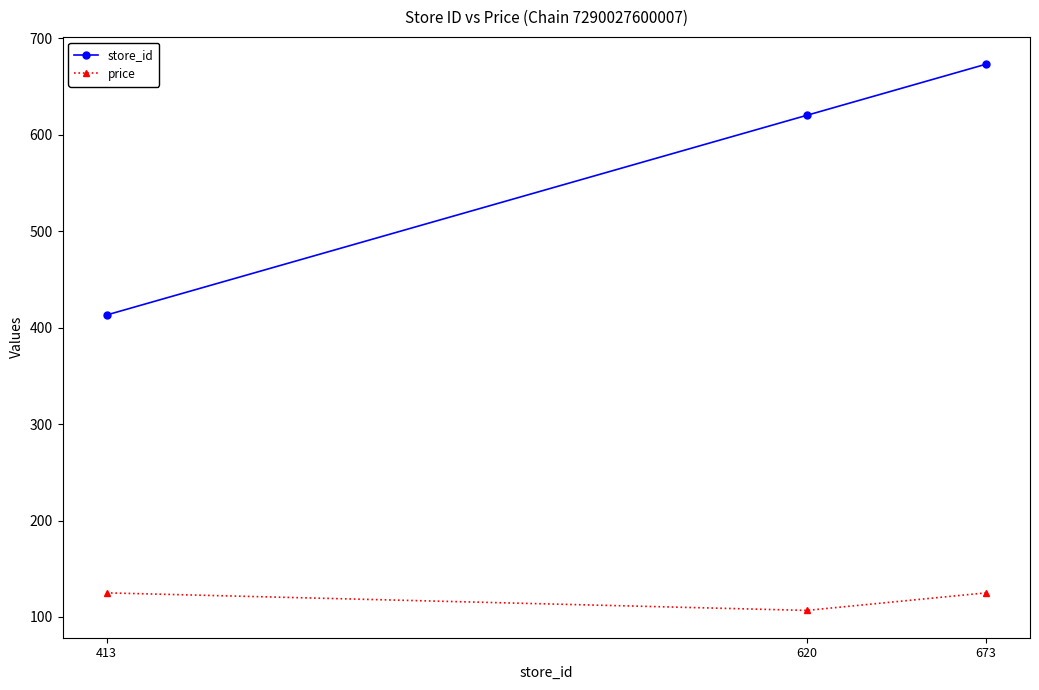

How many data points does each series have?

3